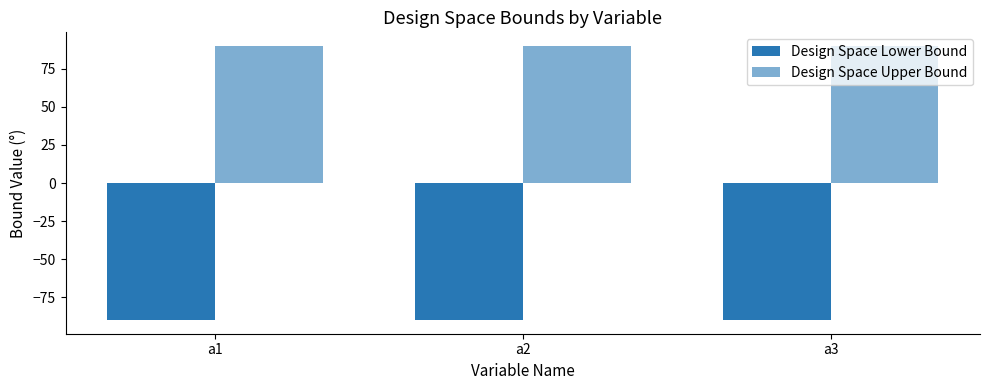

Reading left to right, what are all the values shown in this chart?

Design Space Lower Bound: -90	-90	-90
Design Space Upper Bound: 90	90	90